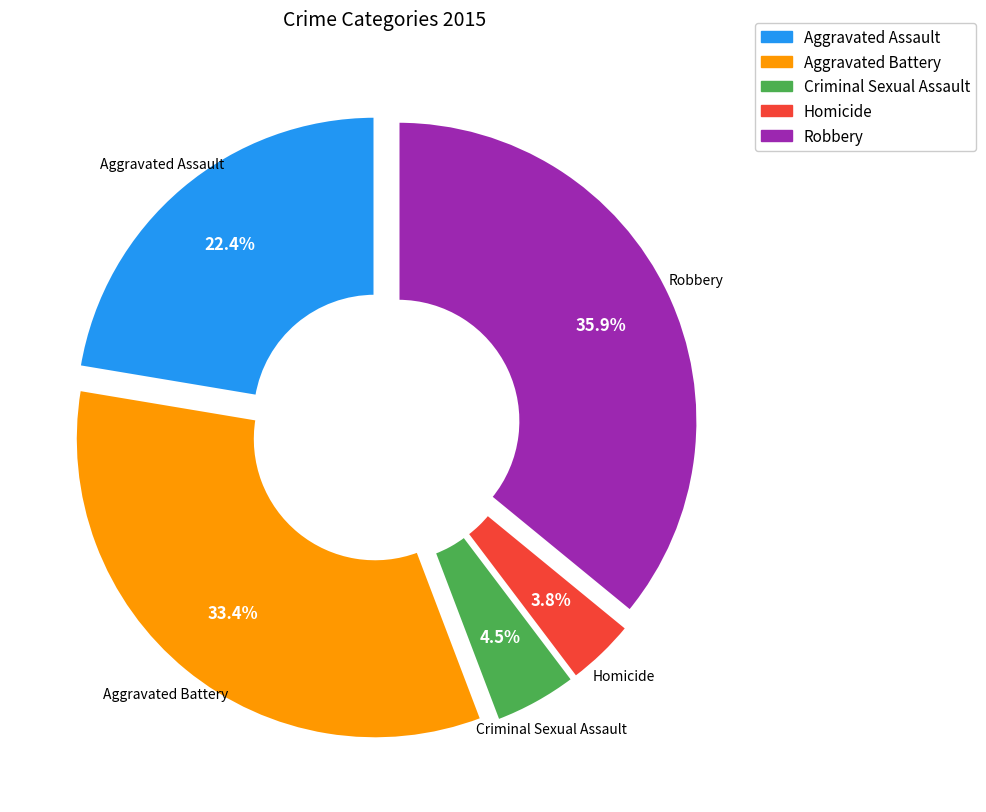

Which slice is the largest?

Robbery